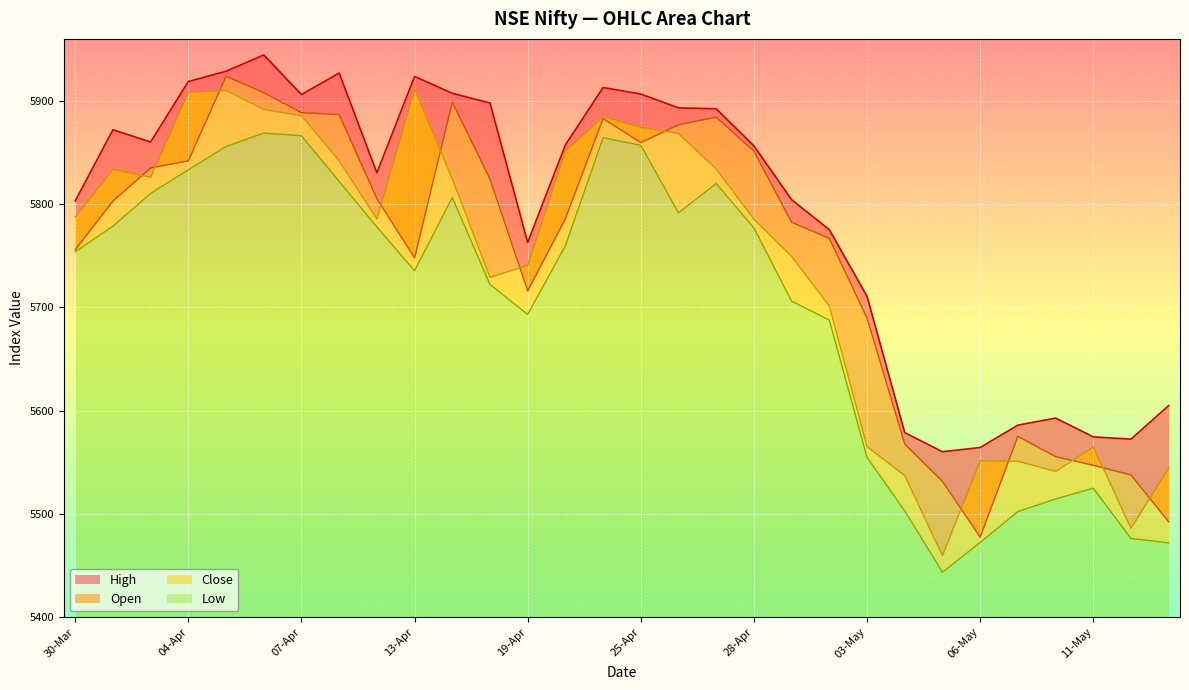

What is the highest value of the High series?

5944.4